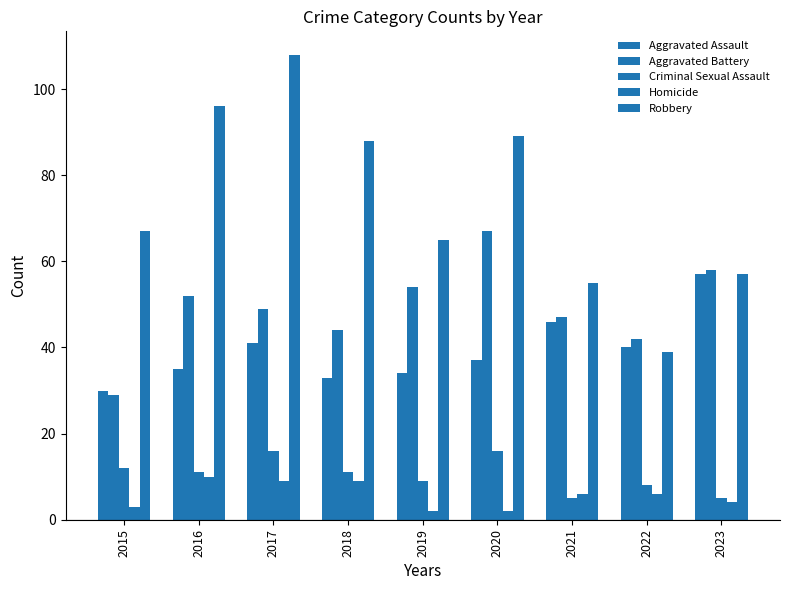

How many groups of bars are there?

9